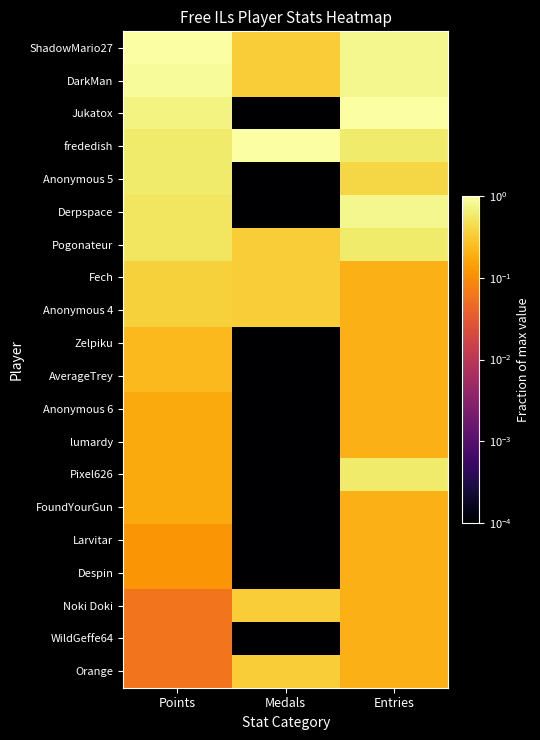

Which series has the widest spread of values?

Jukatox